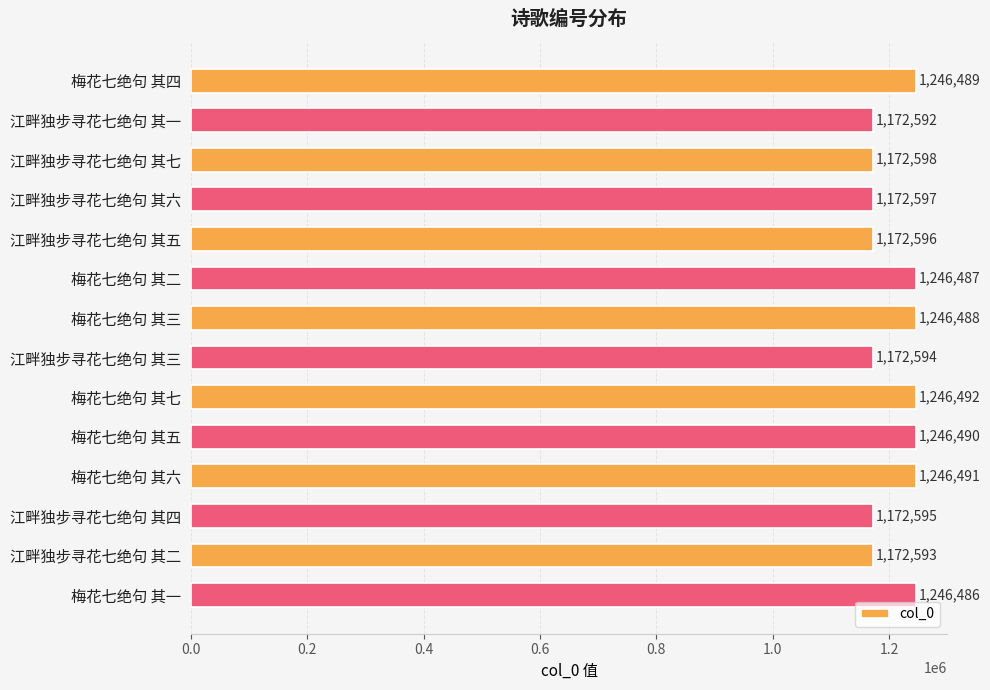

Reading top to bottom, list all the values displayed in this chart.

1246489	1172592	1172598	1172597	1172596	1246487	1246488	1172594	1246492	1246490	1246491	1172595	1172593	1246486